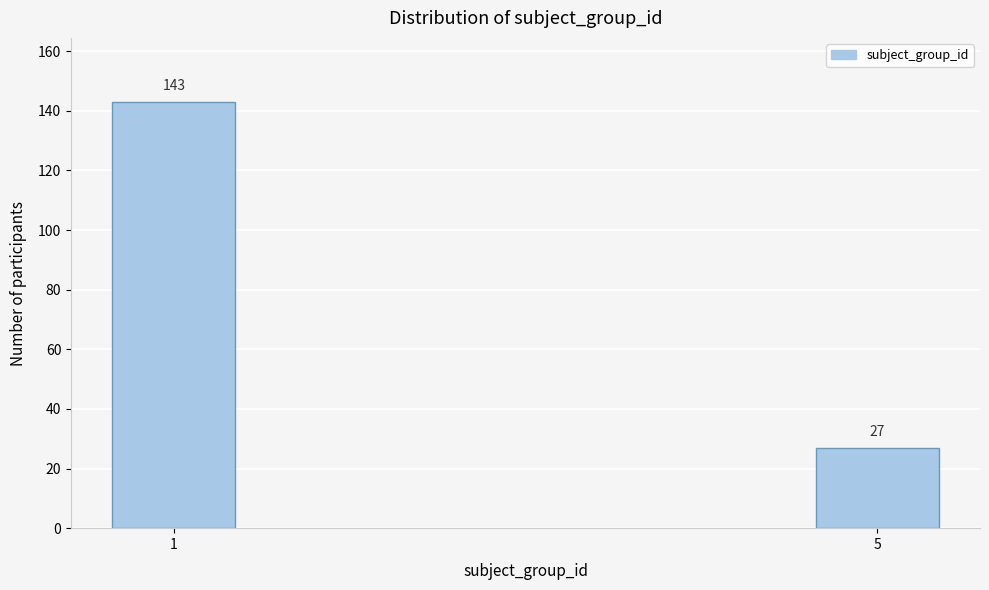

Reading left to right, list all the values displayed in this chart.

1=143	5=27